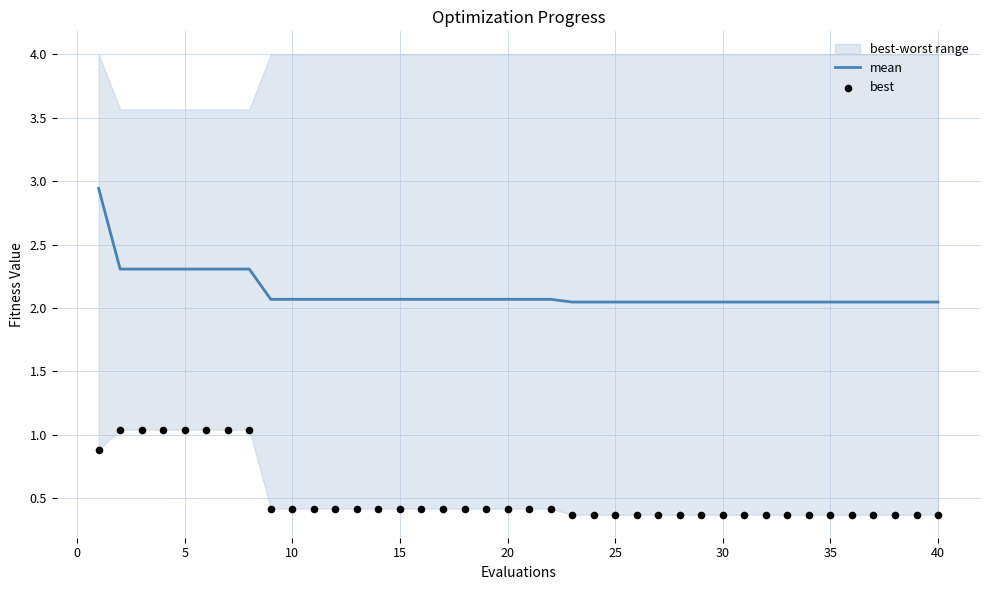

True or false: mean has a value of 0.6 at 10.

False